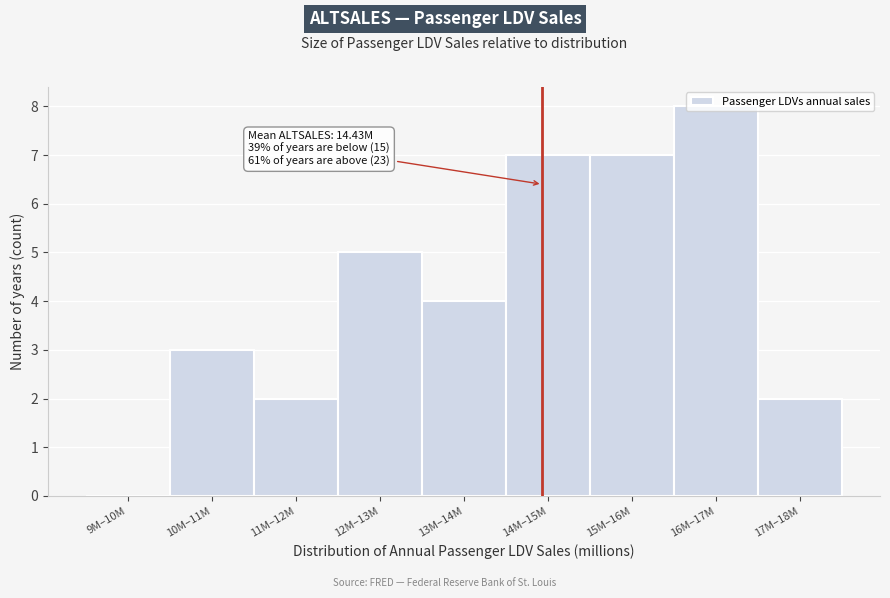

True or false: the data shows 3 at 10M–11M.

True